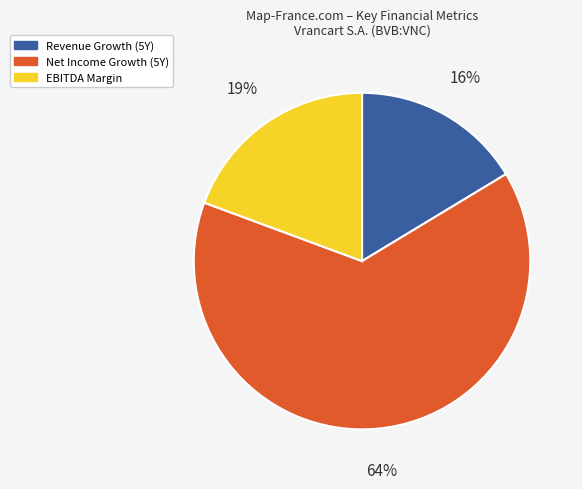

To the nearest percent, what is the difference between the largest and smallest slice percentages?

48%